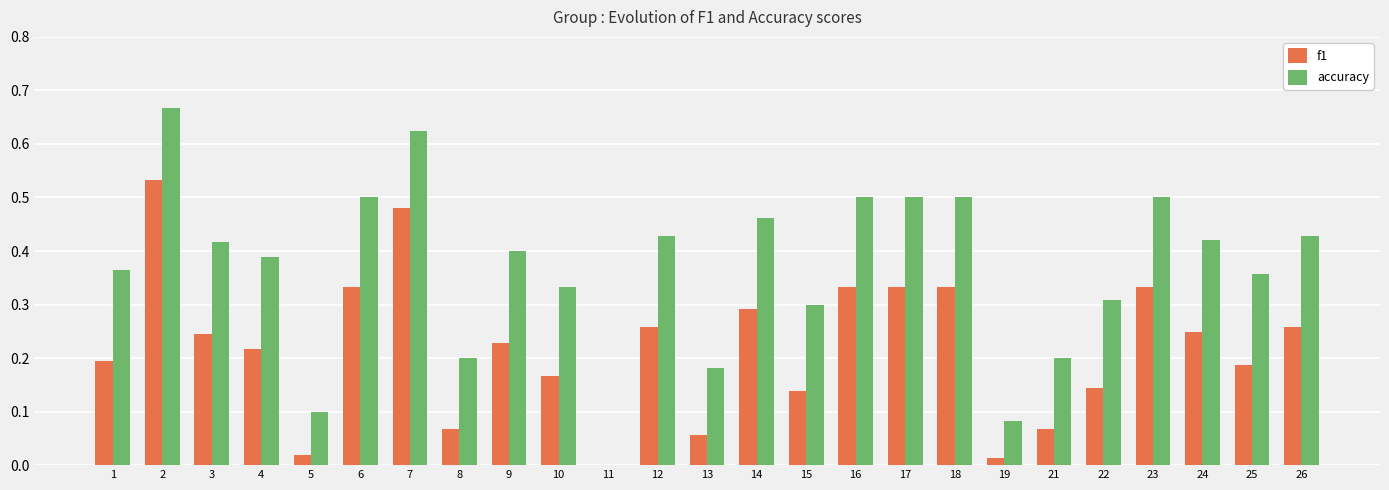

At which category is the sum across all series the highest?

2